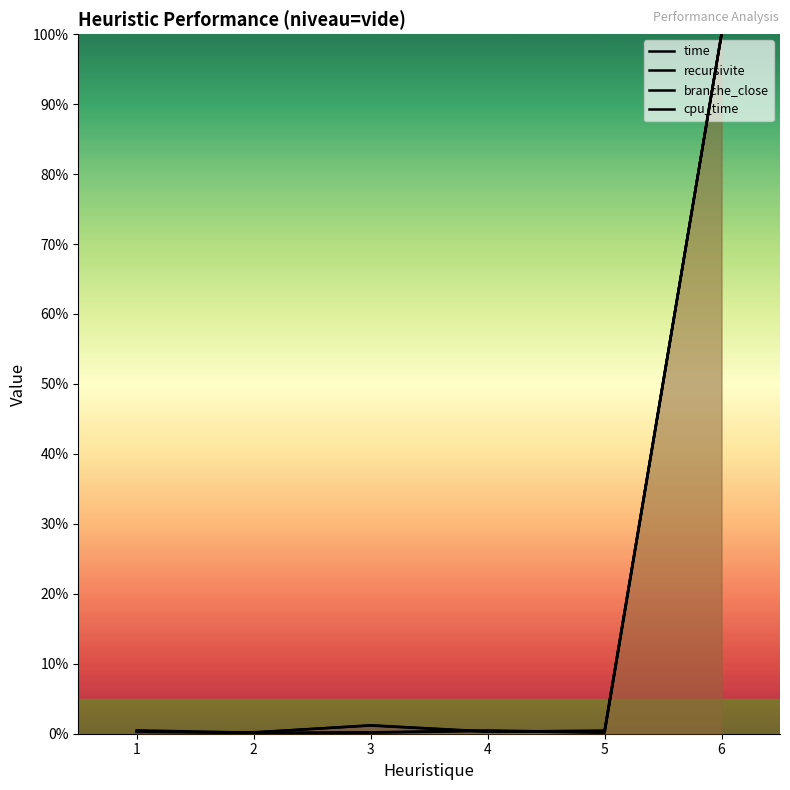

Where is cpu_time nearest to the value 50?

3